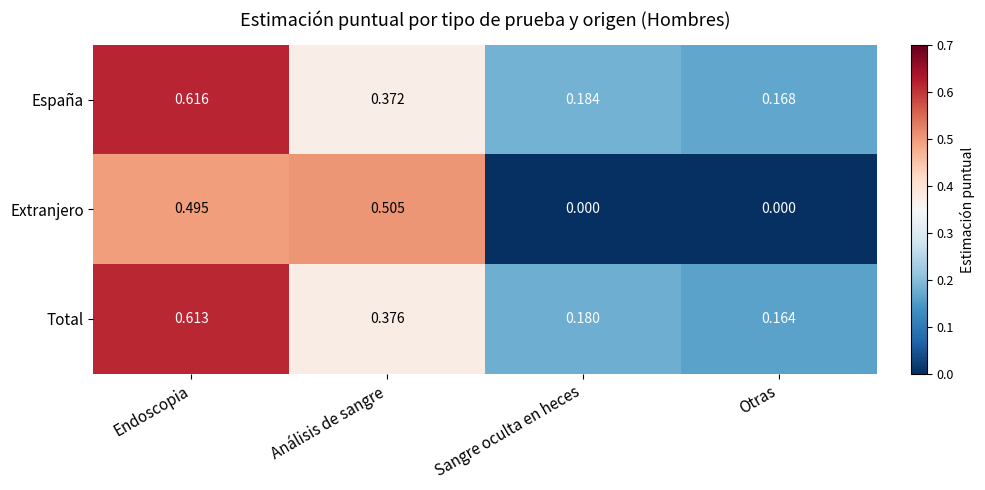

Between Endoscopia and Análisis de sangre, which series saw the biggest shift?

España